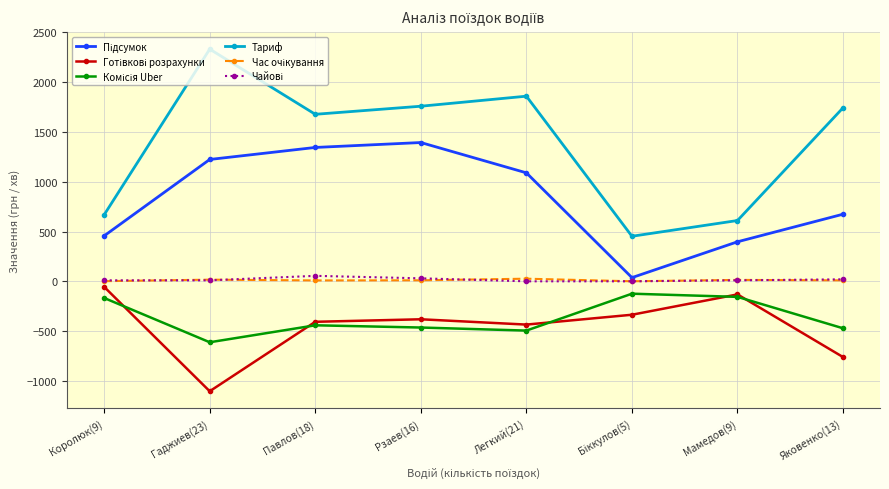

Does the chart have visible grid lines?

Yes